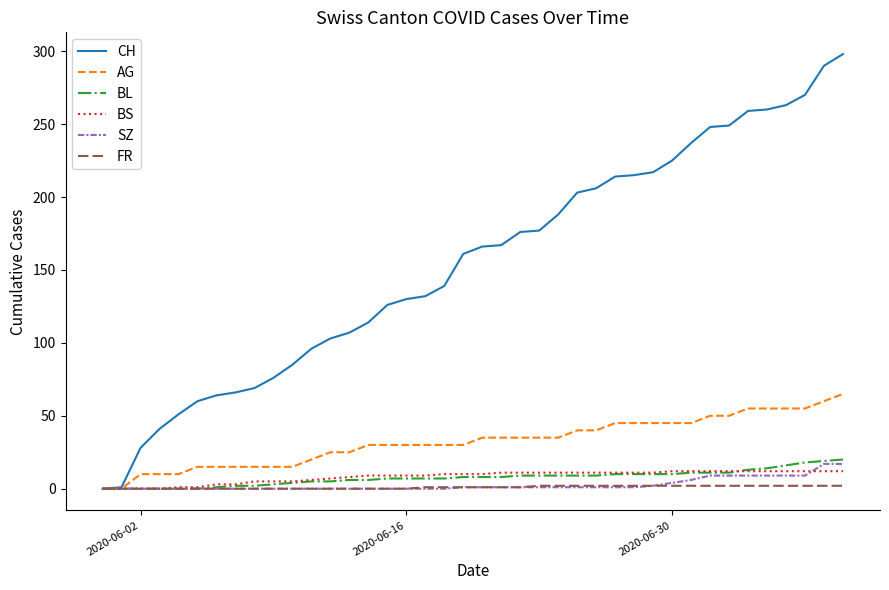

Which series has the widest spread of values?

CH